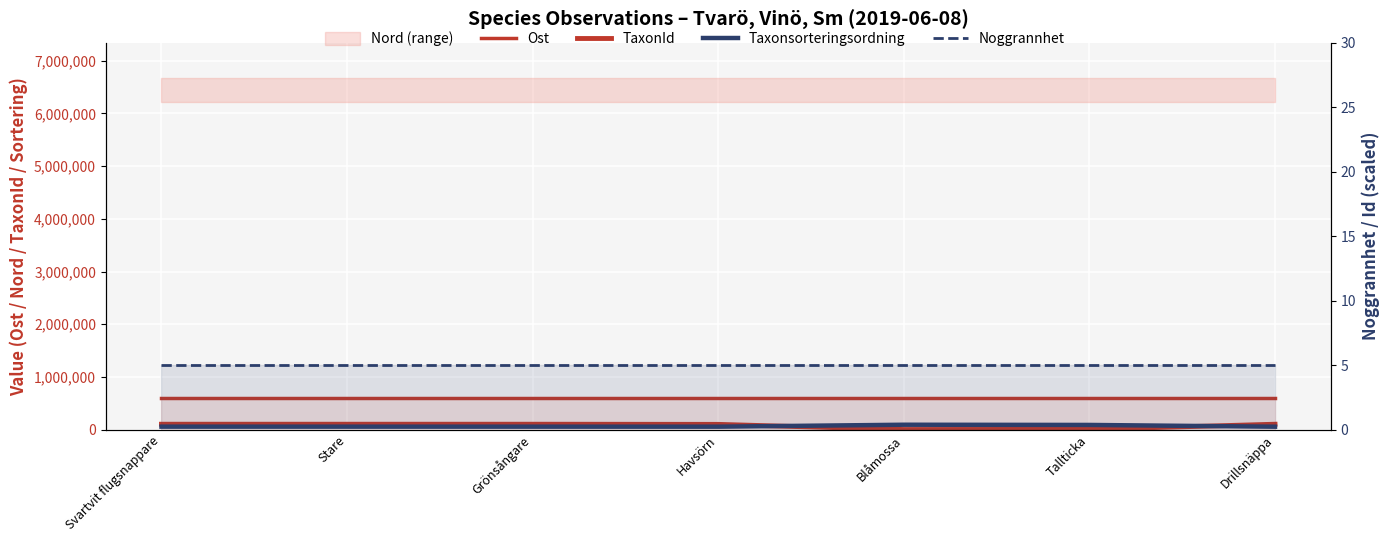

What is the sum of the TaxonId values at Havsörn and Tallticka?

105509